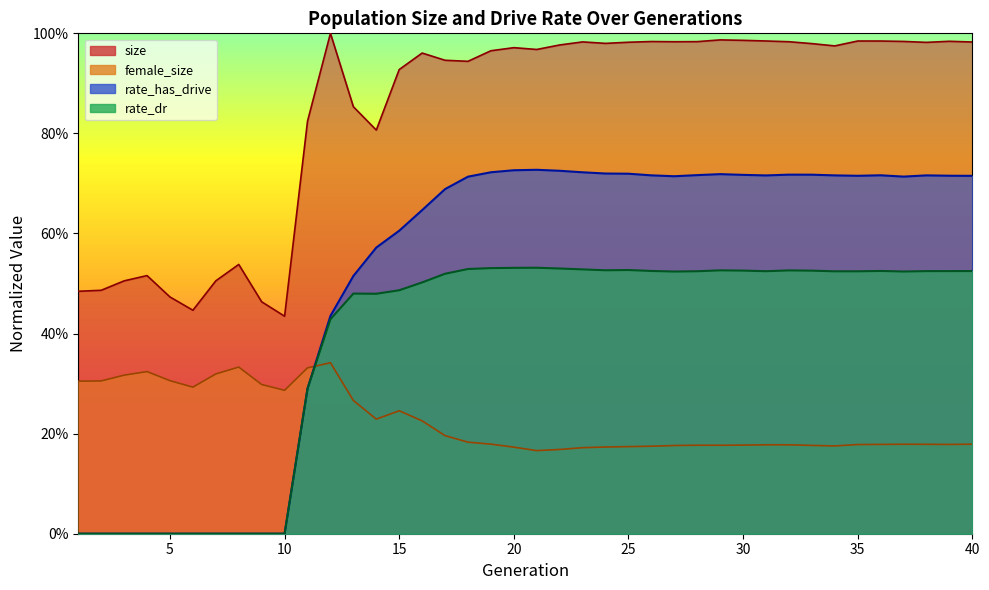

At which label is size closest to 0?

10